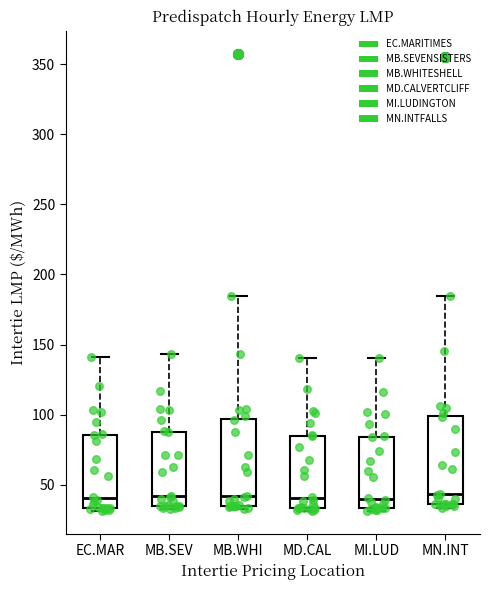

Where is the lower edge of the box for EC.MAR on the y-axis? The values are not printed on the chart, so give them approximately, as read against the axis.

35